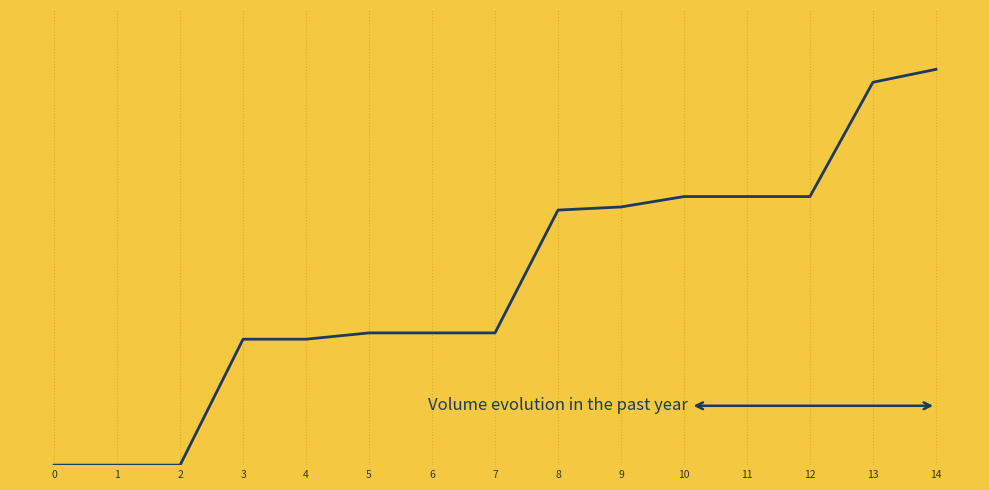

Is this an area chart (filled region under the line)?

Yes